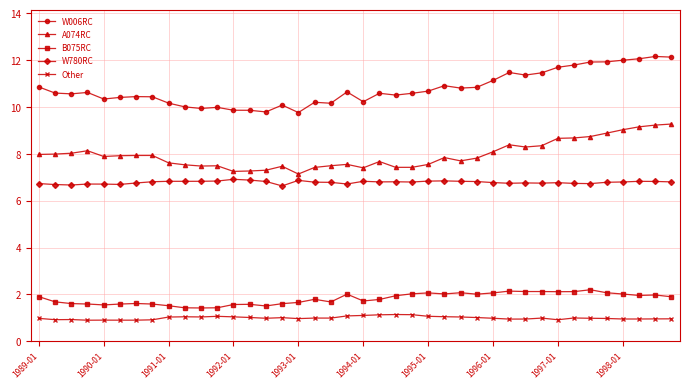

What is the sum of all W006RC values?

430.9